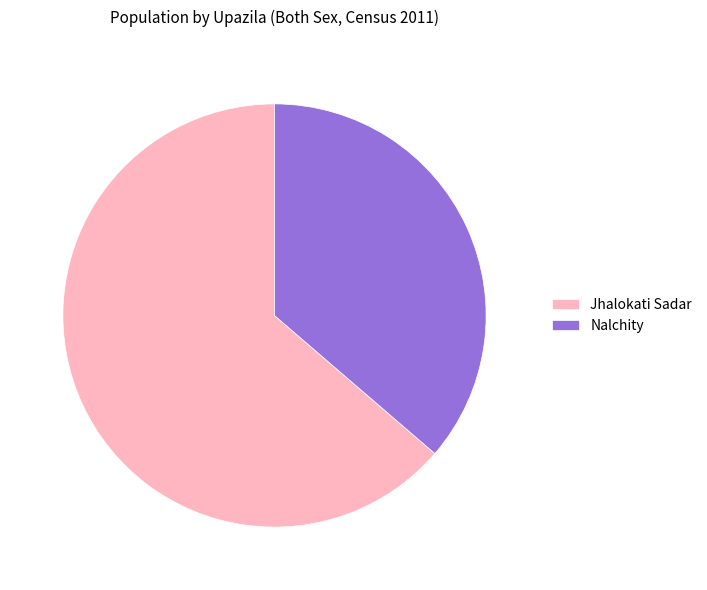

Does Jhalokati Sadar represent more than half of the total?

Yes